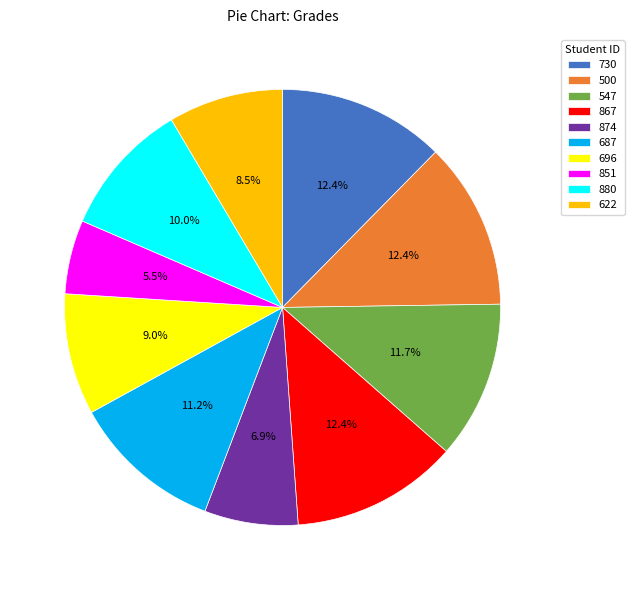

Which slice is the smallest?

851